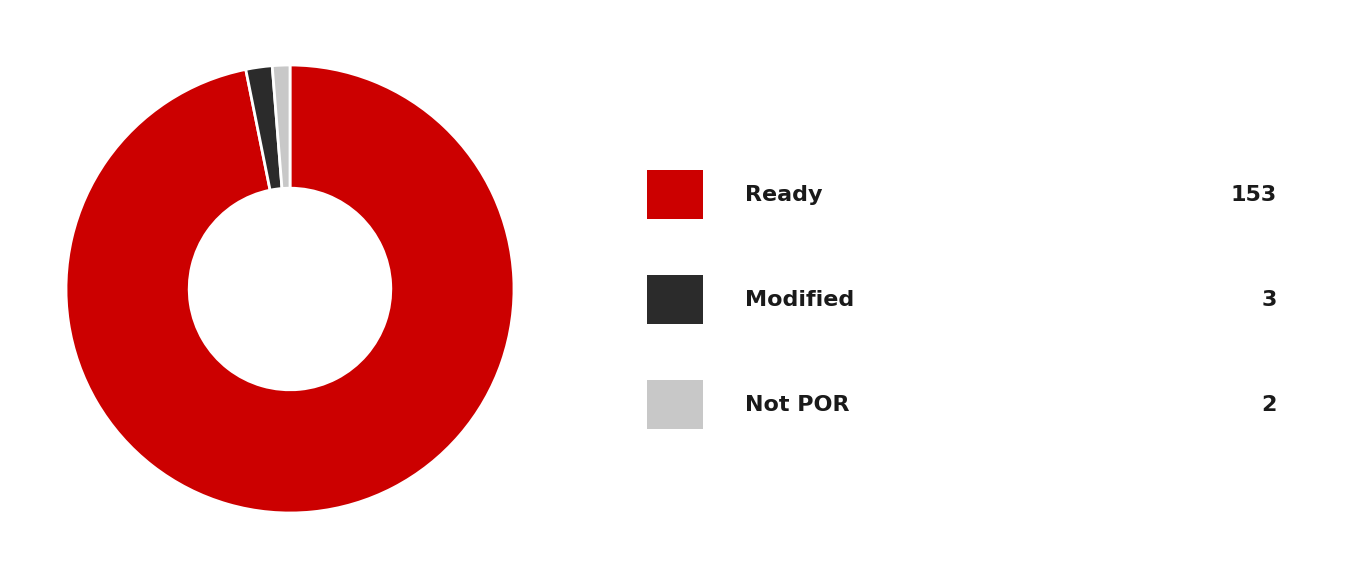

Does any single category account for the majority?

Yes